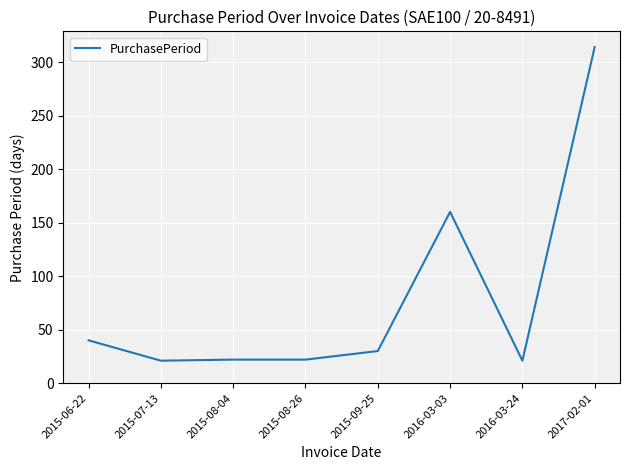

What is the smallest value displayed?

21